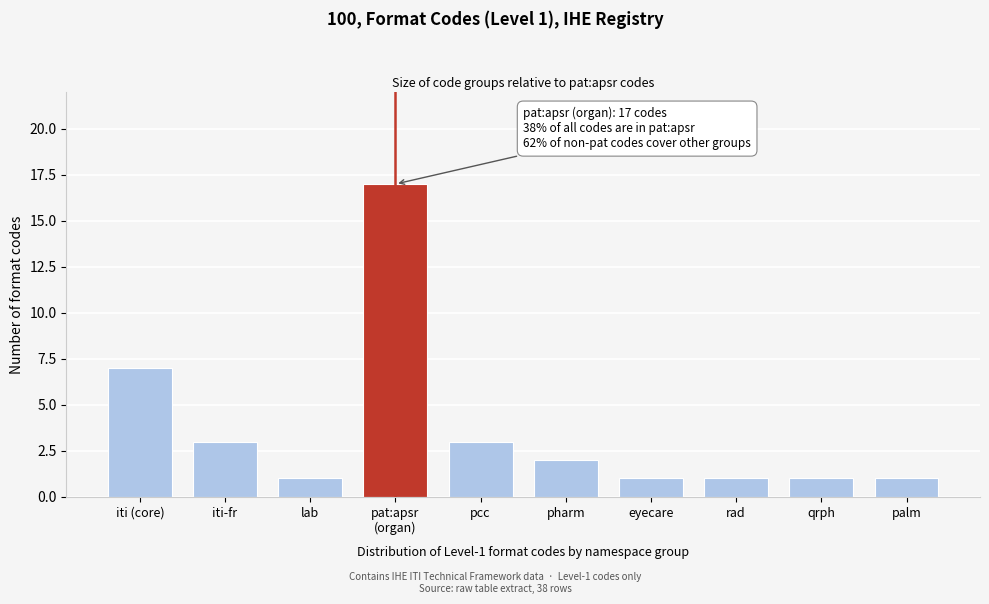

Reading left to right, transcribe all the data shown in this chart.

7	3	1	17	3	2	1	1	1	1